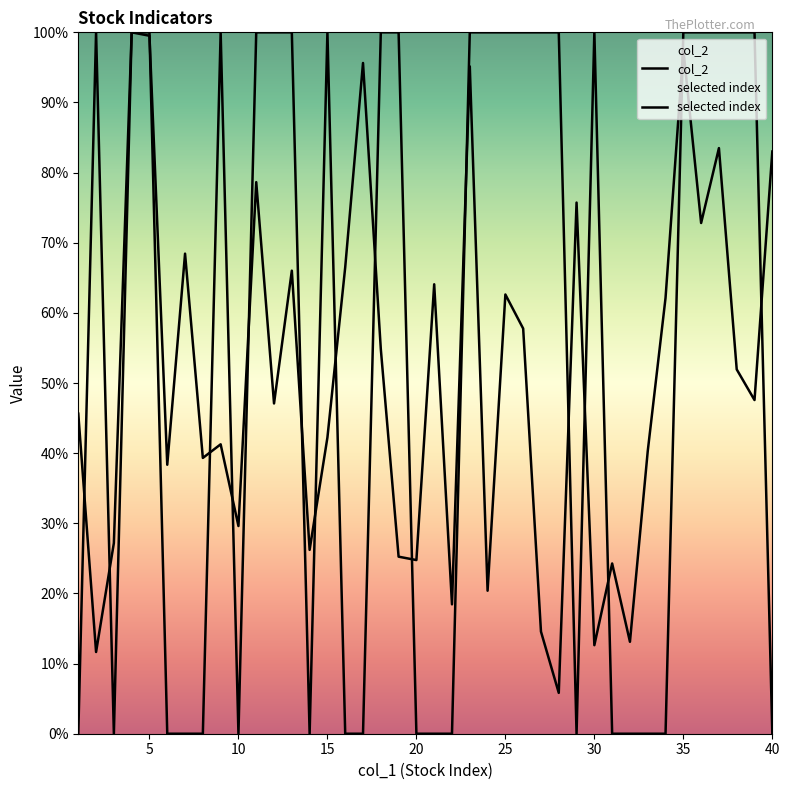

How many interior local valleys does the col_2 series have?

4